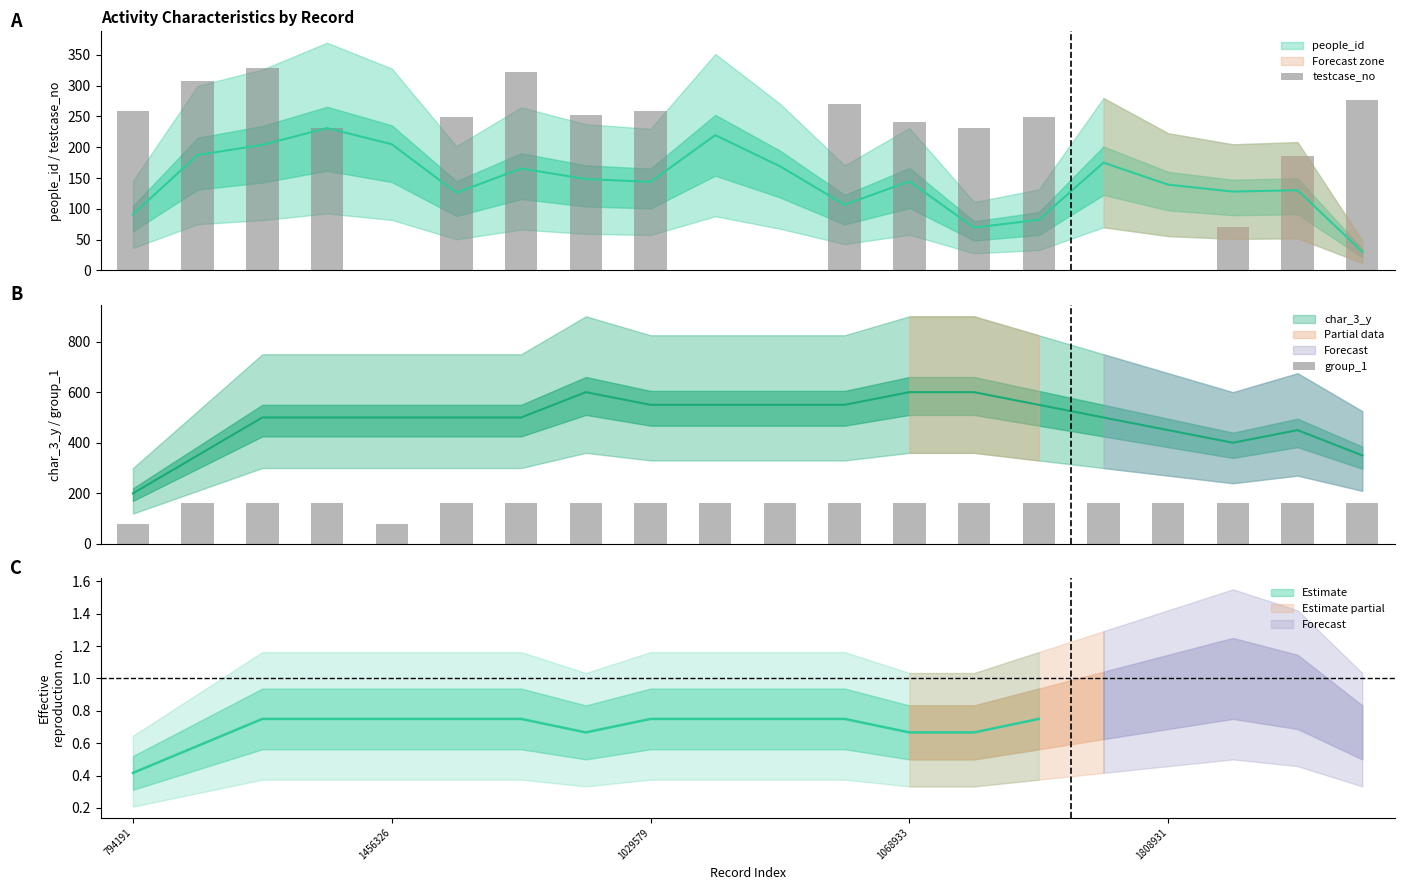

Which series changed the most between 5 and 6?

testcase_no